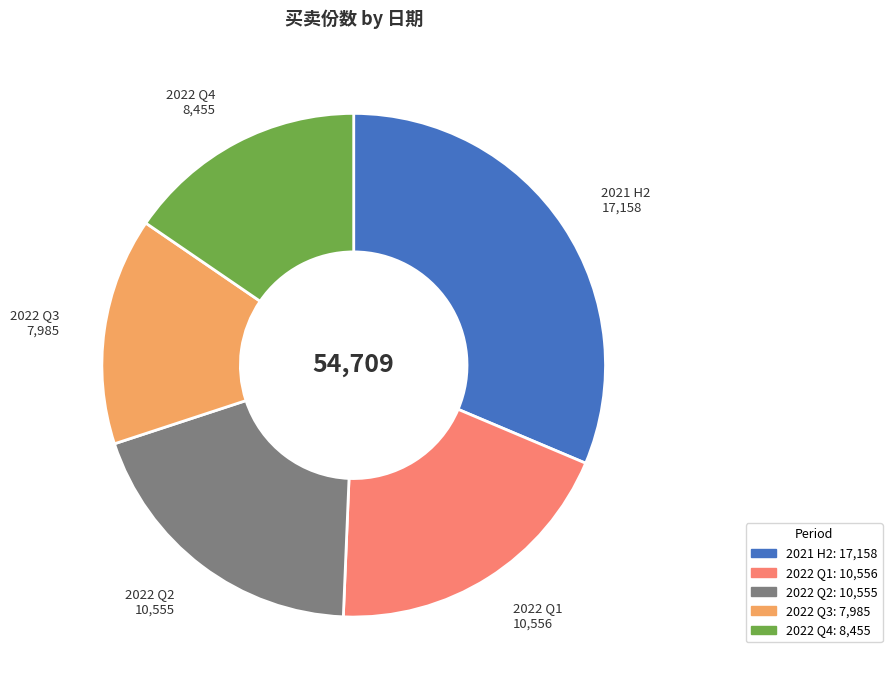

How many slices are in this pie chart?

5